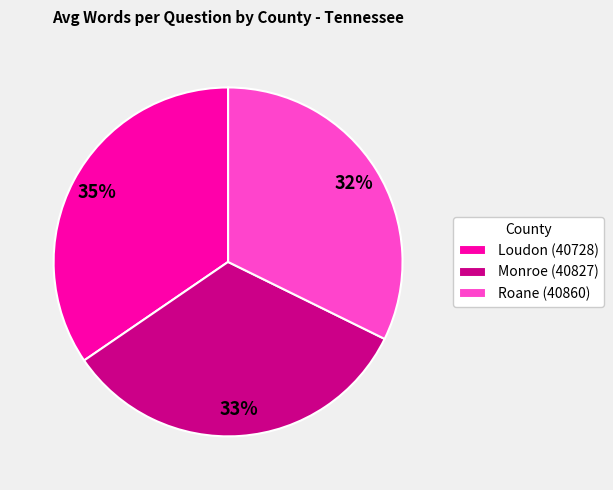

Do Monroe (40827) and Loudon (40728) together represent more than half of the pie?

Yes